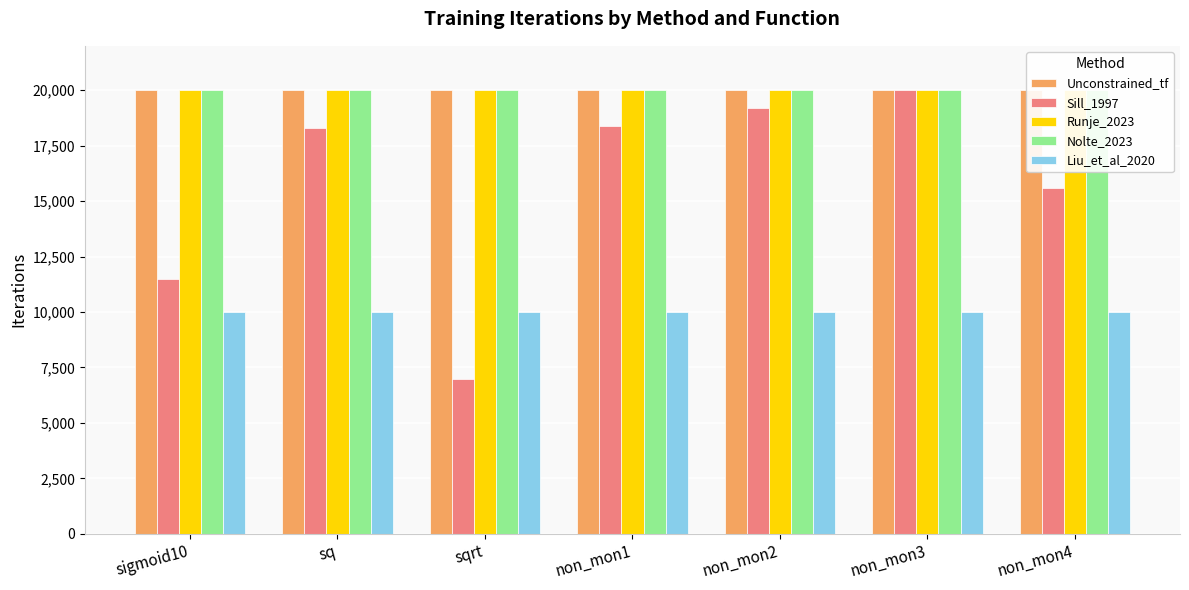

What is the value of the Unconstrained_tf bar at the 5th from the left?

20000.0